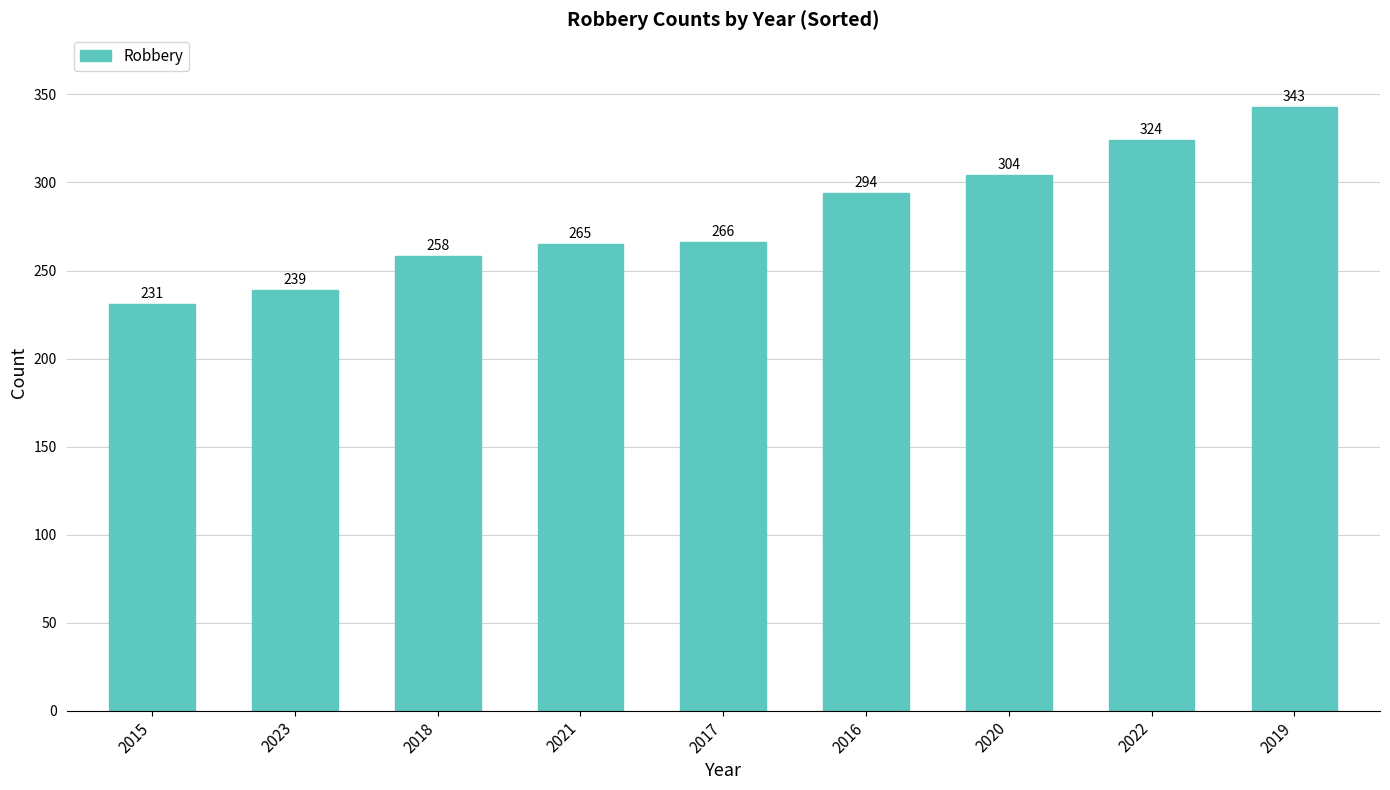

Approximately how many times larger is the value at 2019 compared to 2021?

1.3